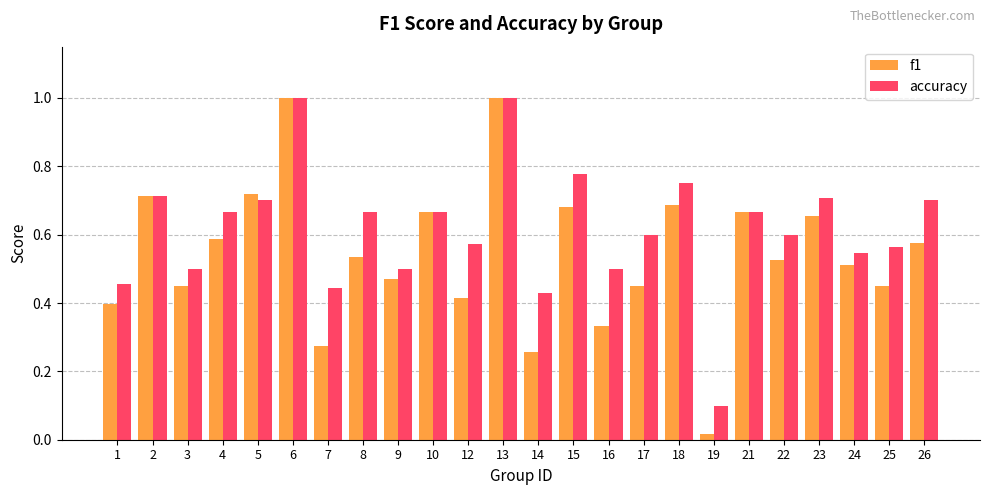

How many bars are there in each group?

2